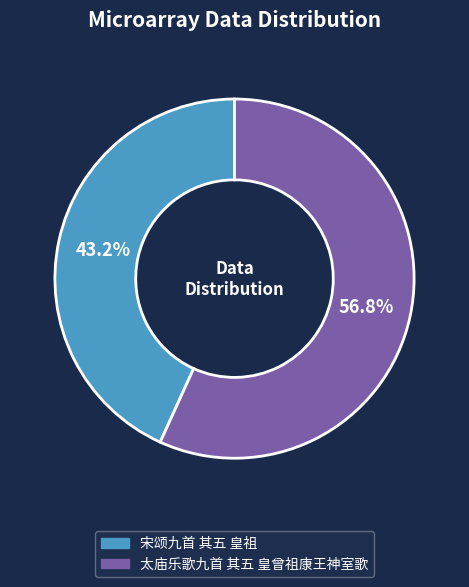

What percentage is the 太庙乐歌九首 其五 皇曾祖康王神室歌 slice, to the nearest percent?

57%